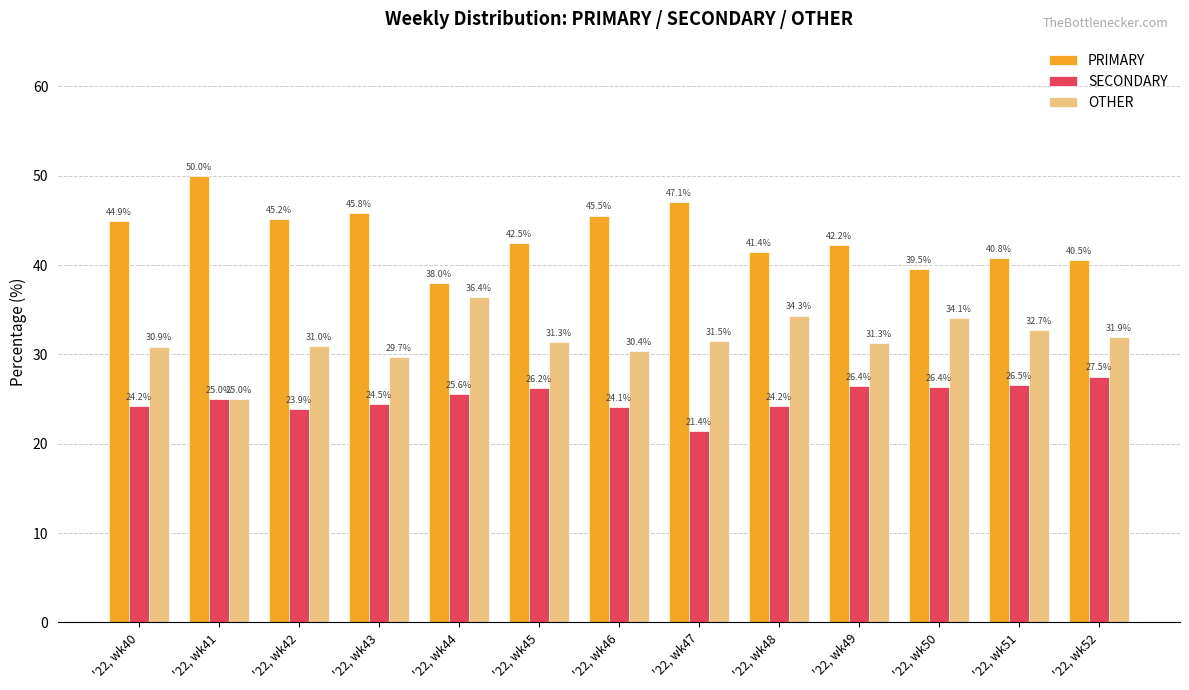

Which series has the widest spread of values?

PRIMARY